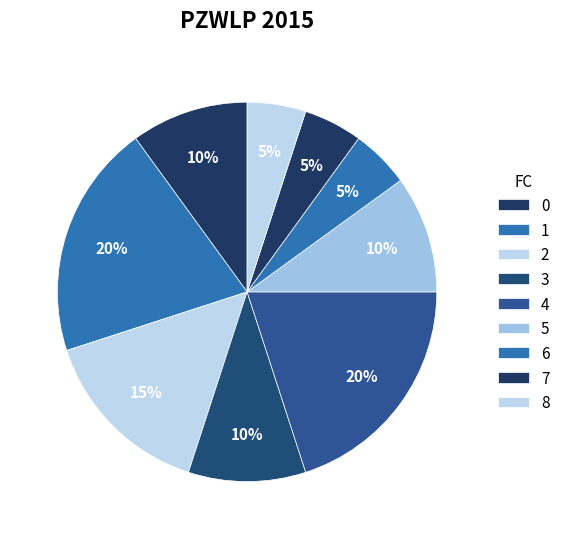

How many segments does this pie chart have?

9